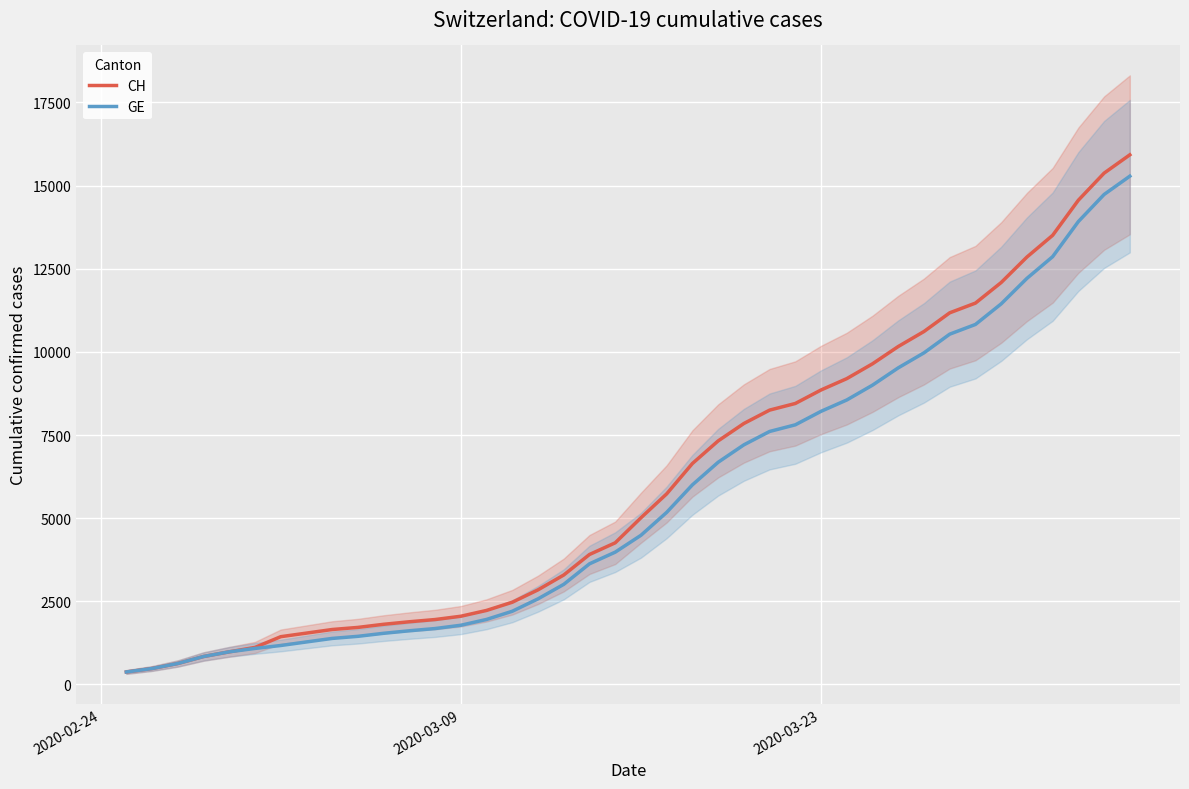

What are all the series names shown in the legend?

CH, GE